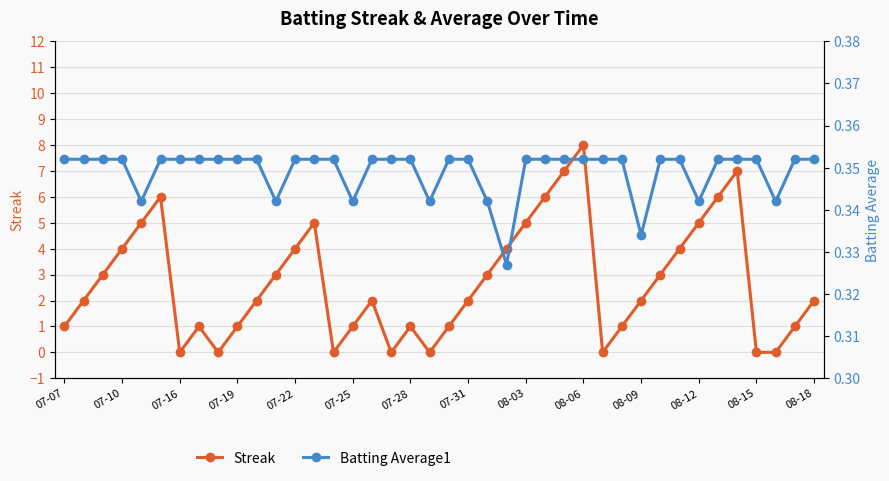

Rank the series by their average value, from highest to lowest.

Streak, Batting Average1